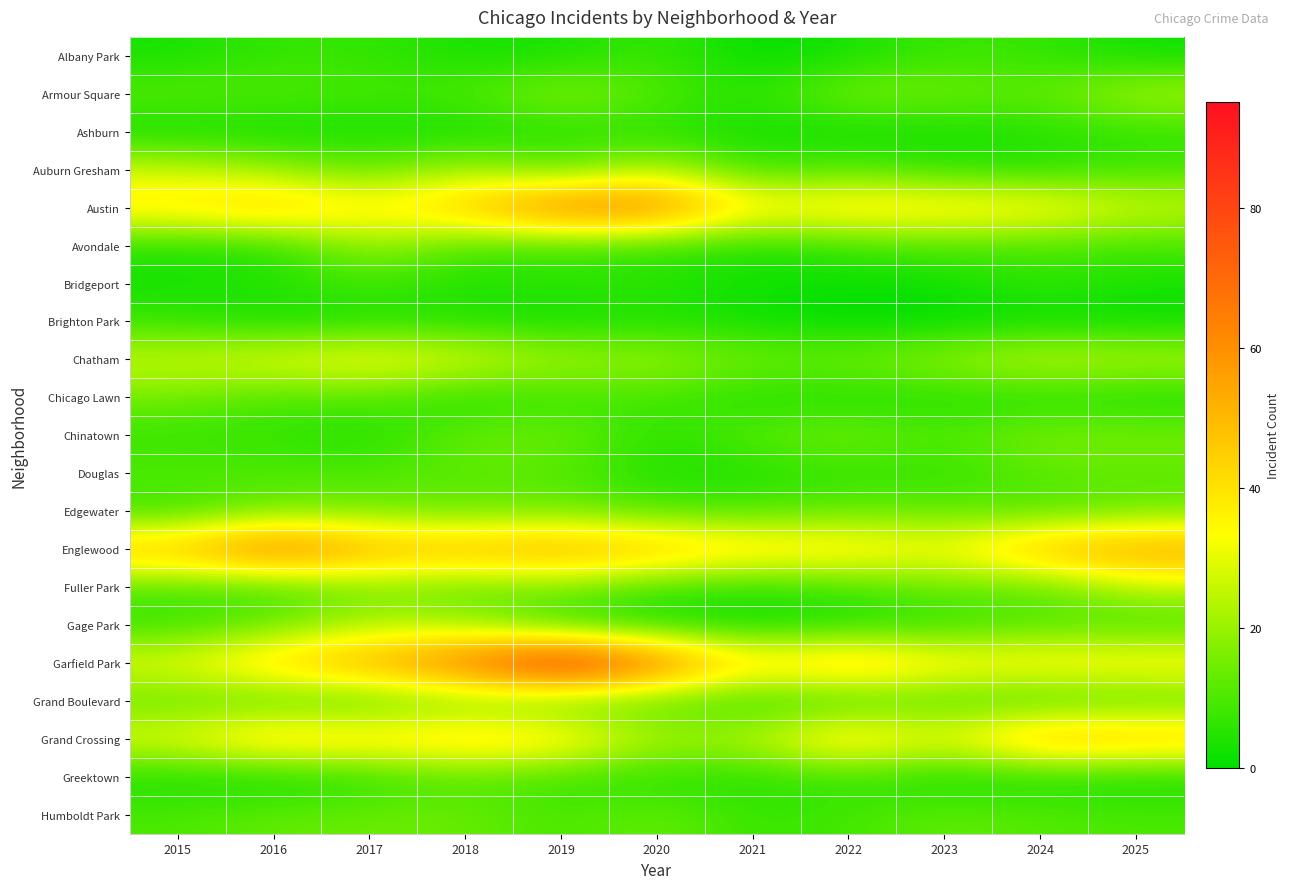

Which series changed the most between 2018 and 2019?

Garfield Park